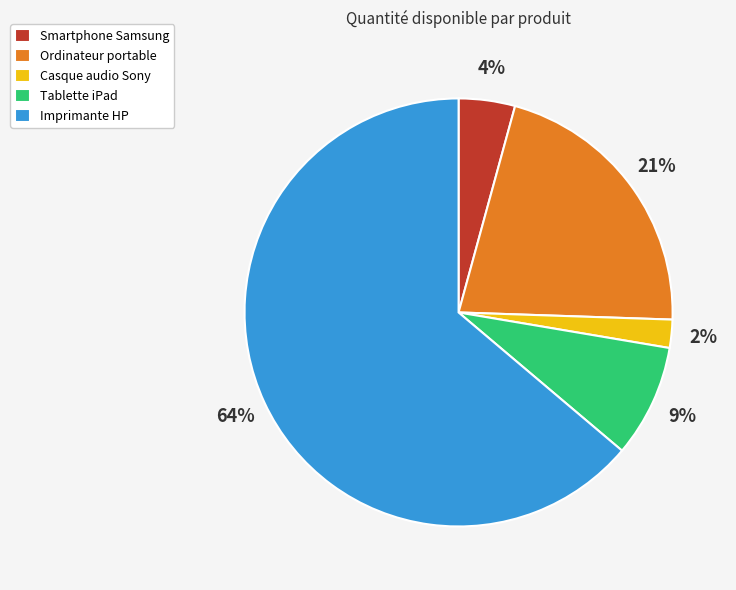

Which slice is the largest?

Imprimante HP